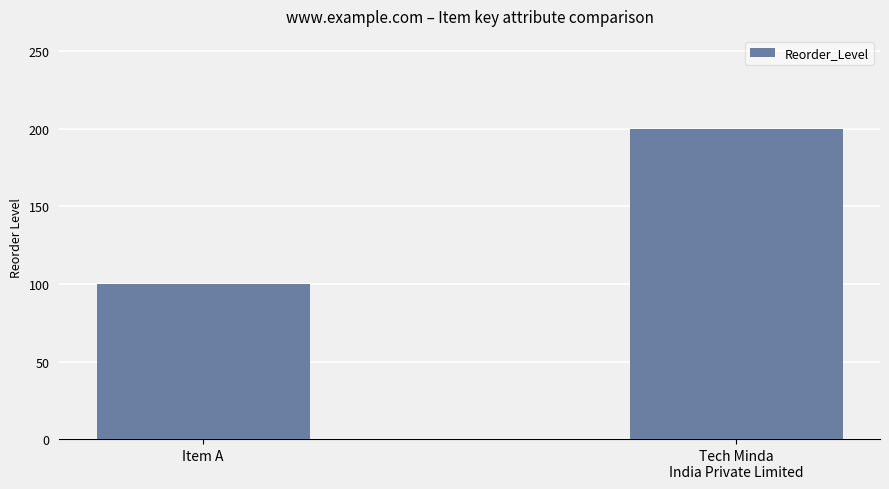

What is the sum of the values at Item A and Tech Minda
India Private Limited?

300.0